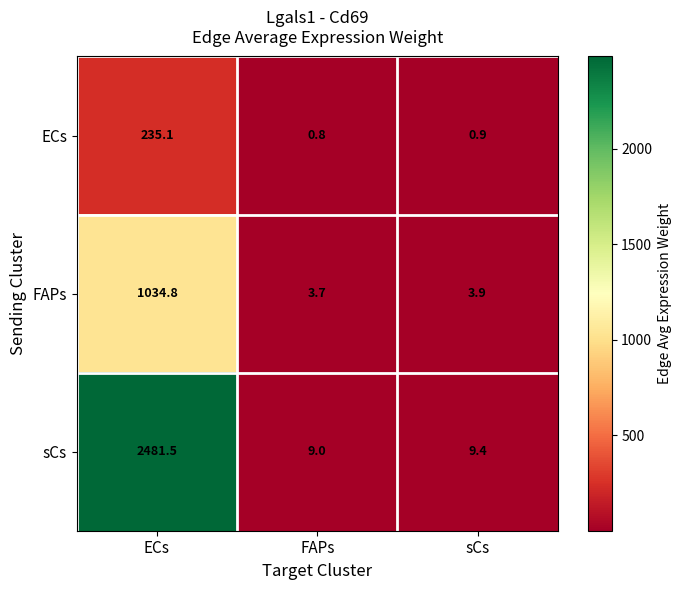

What is the total value across all series at ECs?

3751.4